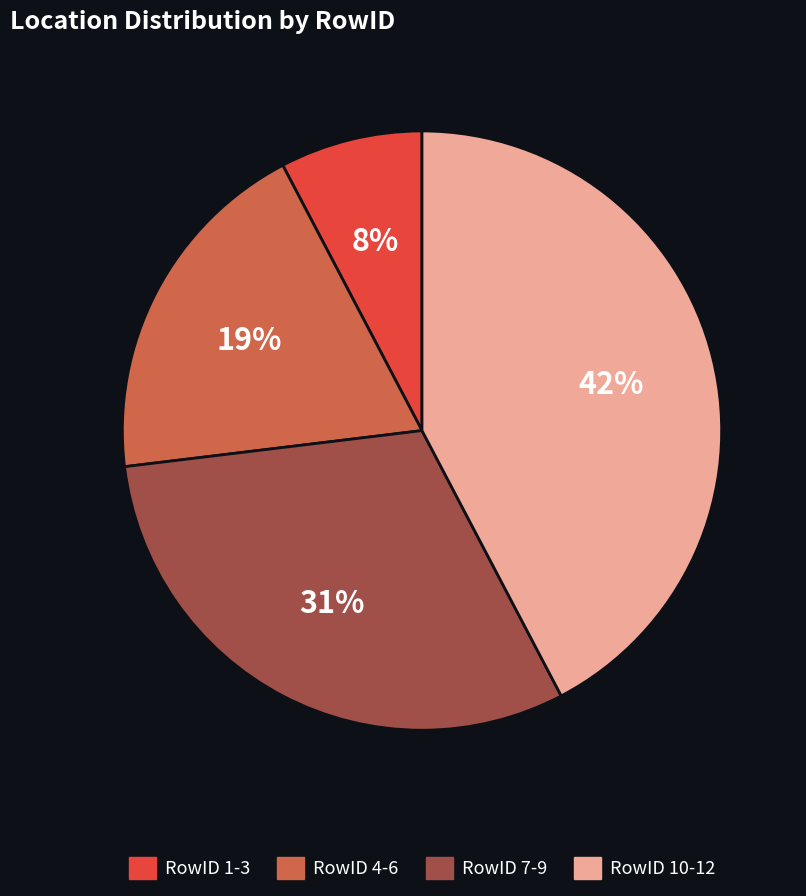

Between RowID 10-12 and RowID 7-9, which is larger?

RowID 10-12